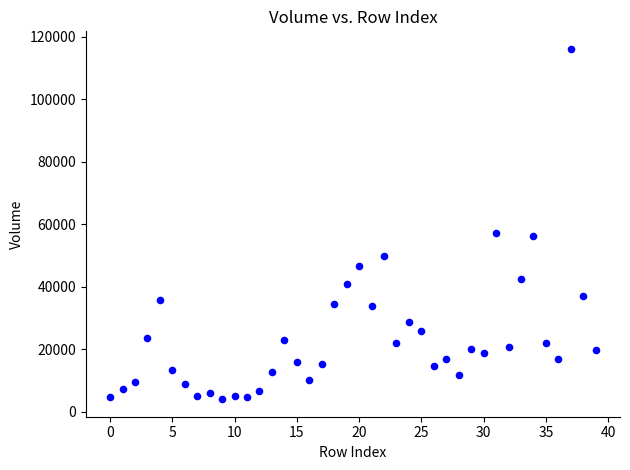

What is the range of Y values (max minus min)?

112051.3